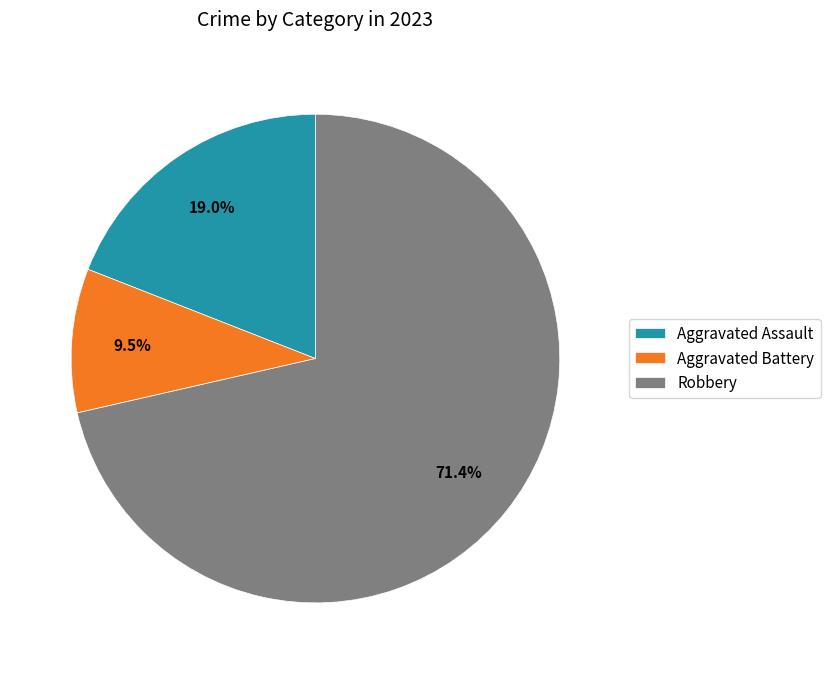

What is the largest slice in the pie chart?

Robbery